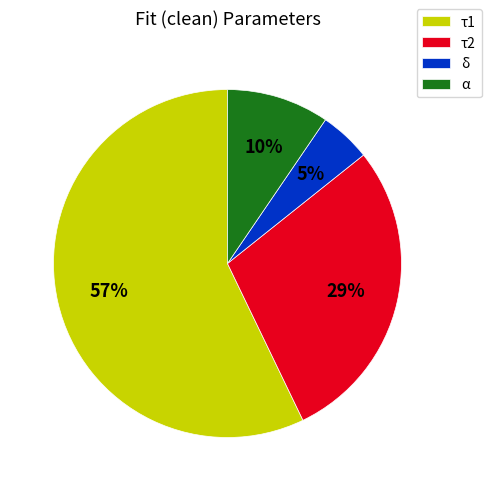

To the nearest percent, what is the average slice percentage?

25%